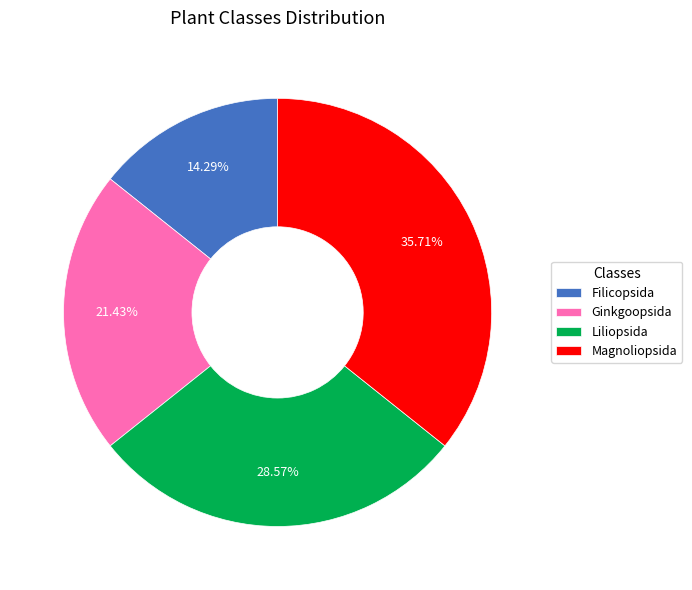

Between Magnoliopsida and Liliopsida, which is larger?

Magnoliopsida